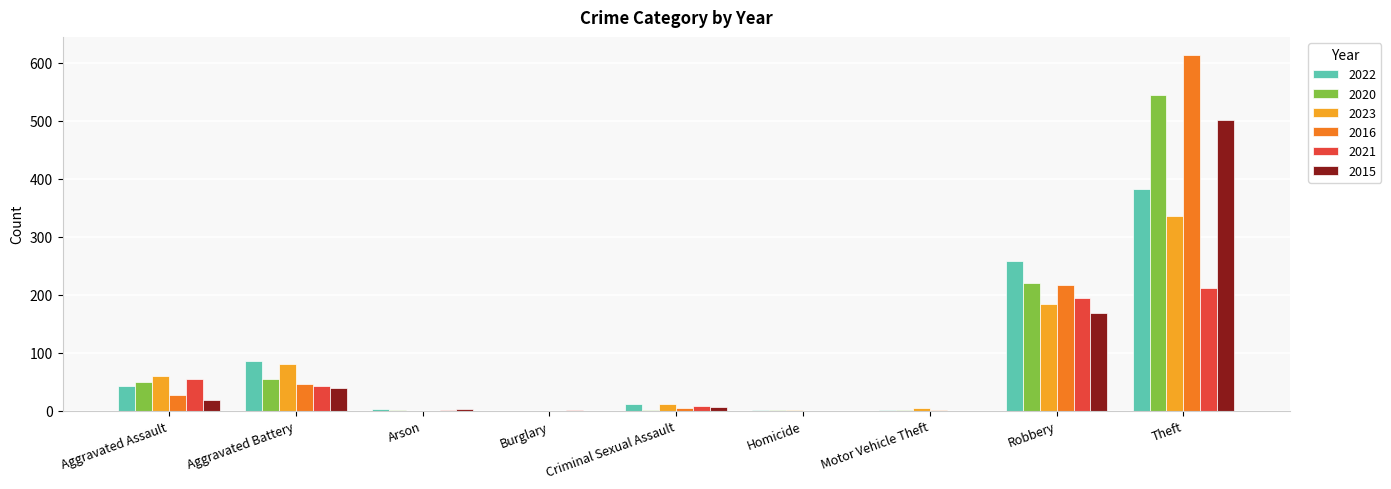

Where is 2021 nearest to the value 106?

Aggravated Assault